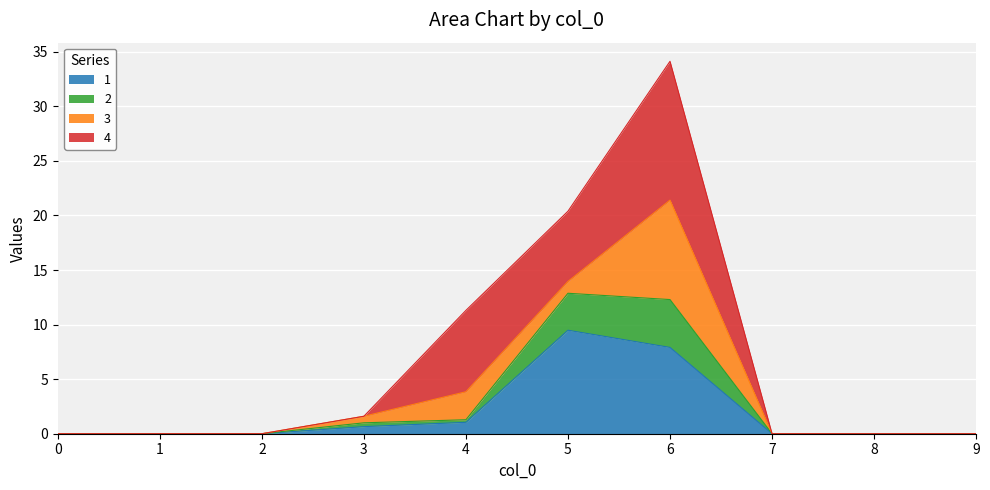

At which category is the sum across all series the highest?

6